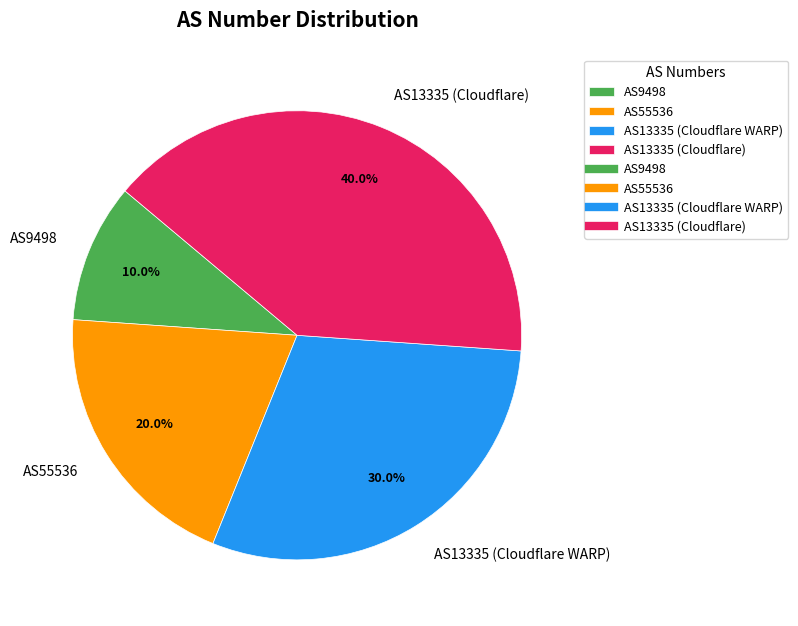

Which slice is the largest?

AS13335 (Cloudflare)